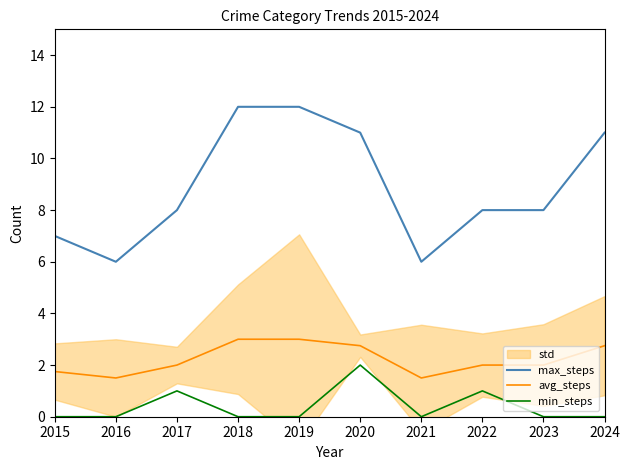

Count the avg_steps values in the range 1 to 2.

6